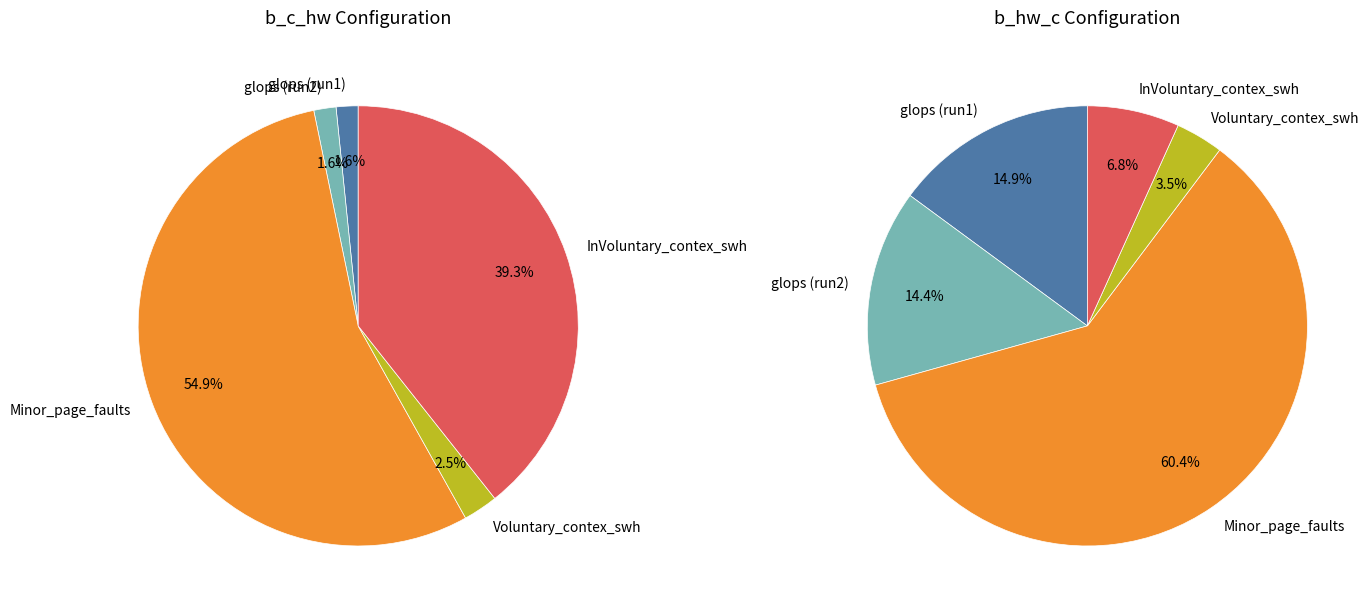

What percentage is NOT represented by 7?

94.1%